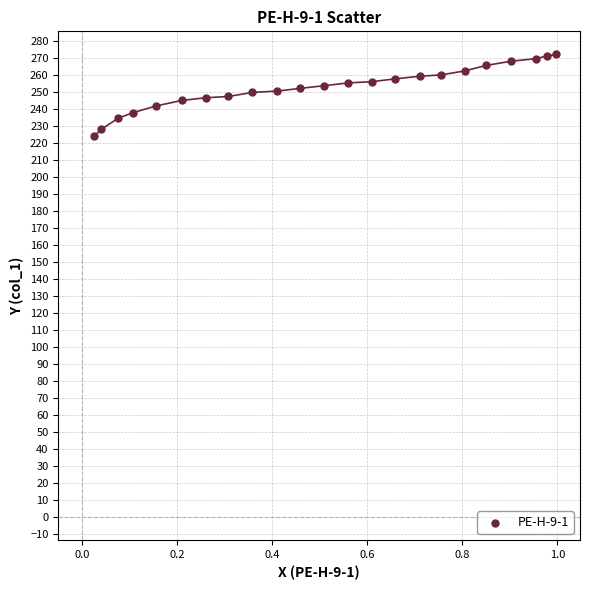

What is the range of X values (max minus min)?

1.0